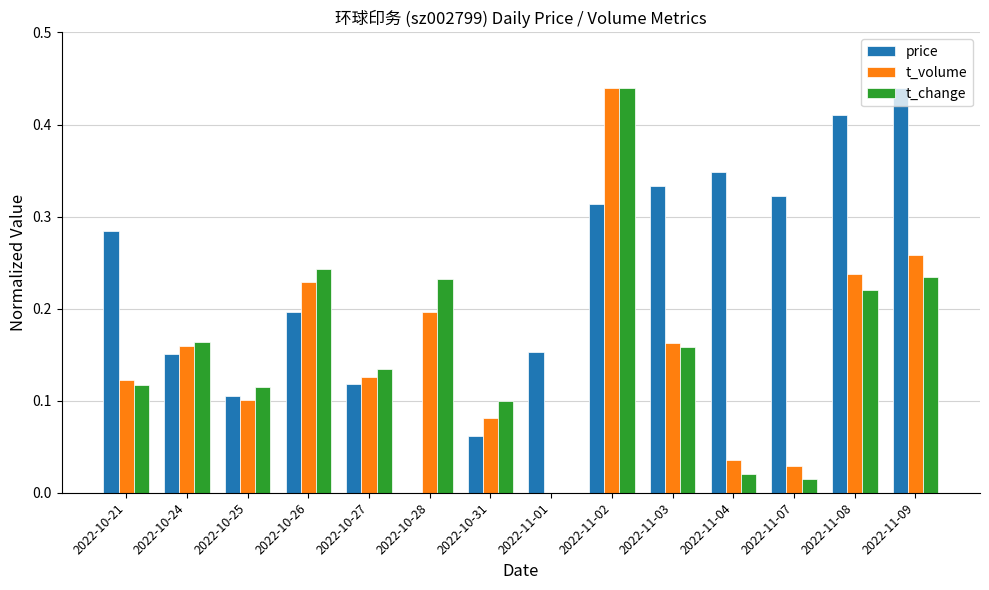

Which series changed the most between 2022-11-02 and 2022-11-04?

t_change